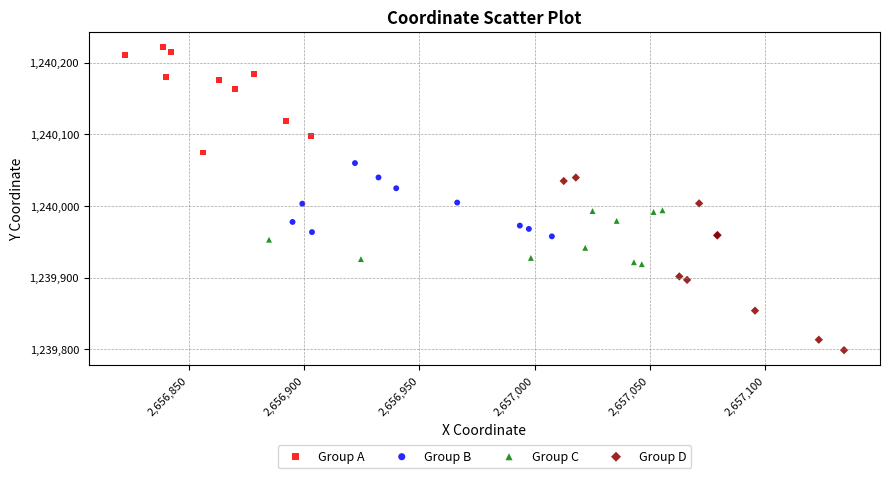

Which series has the widest spread of Y values?

Group D